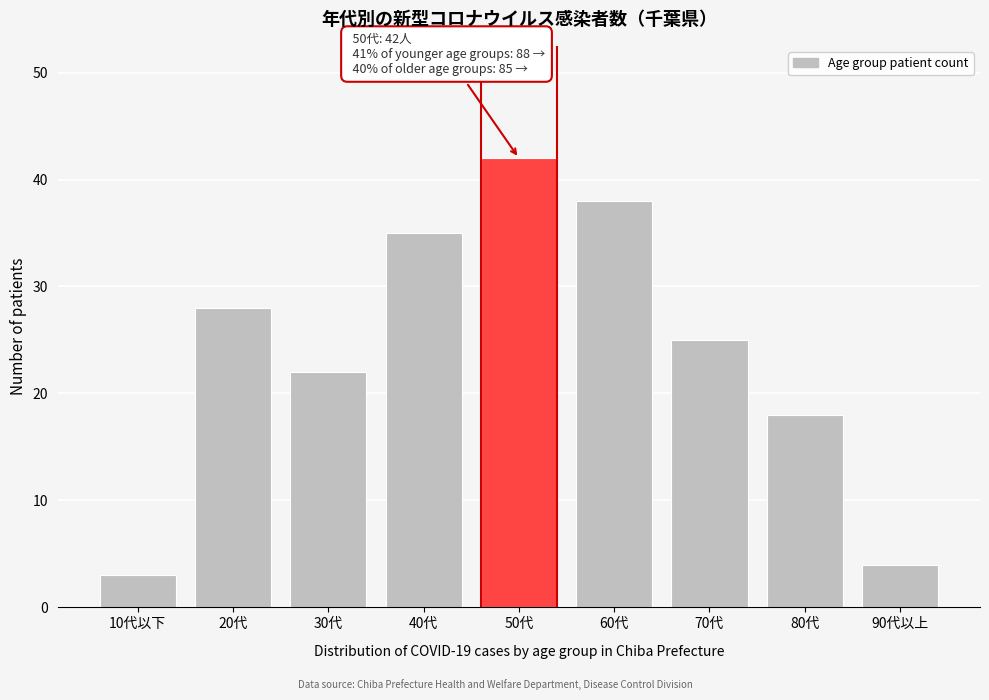

Reading left to right, what are all the values shown in this chart?

3	28	22	35	42	38	25	18	4